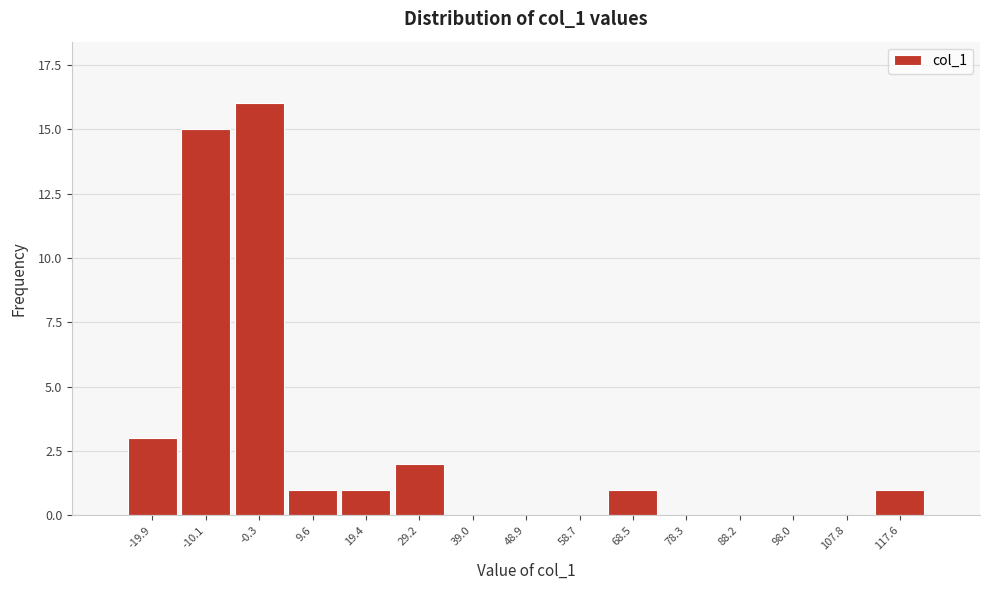

Reading right to left, extract all data points from this chart.

117.6=1	107.8=0	98.0=0	88.2=0	78.3=0	68.5=1	58.7=0	48.9=0	39.0=0	29.2=2	19.4=1	9.6=1	-0.3=16	-10.1=15	-19.9=3